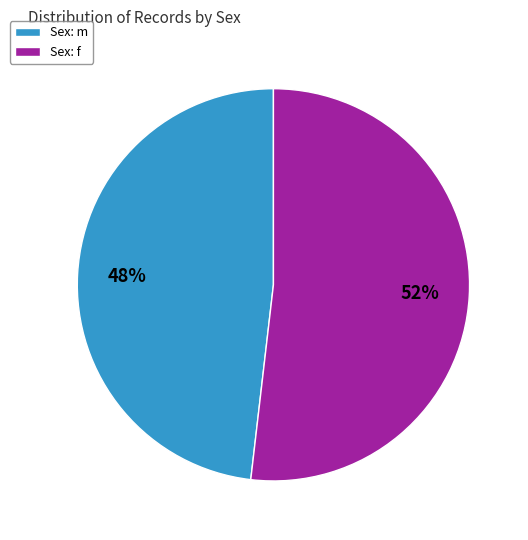

Is there any slice that represents more than half of the pie?

Yes